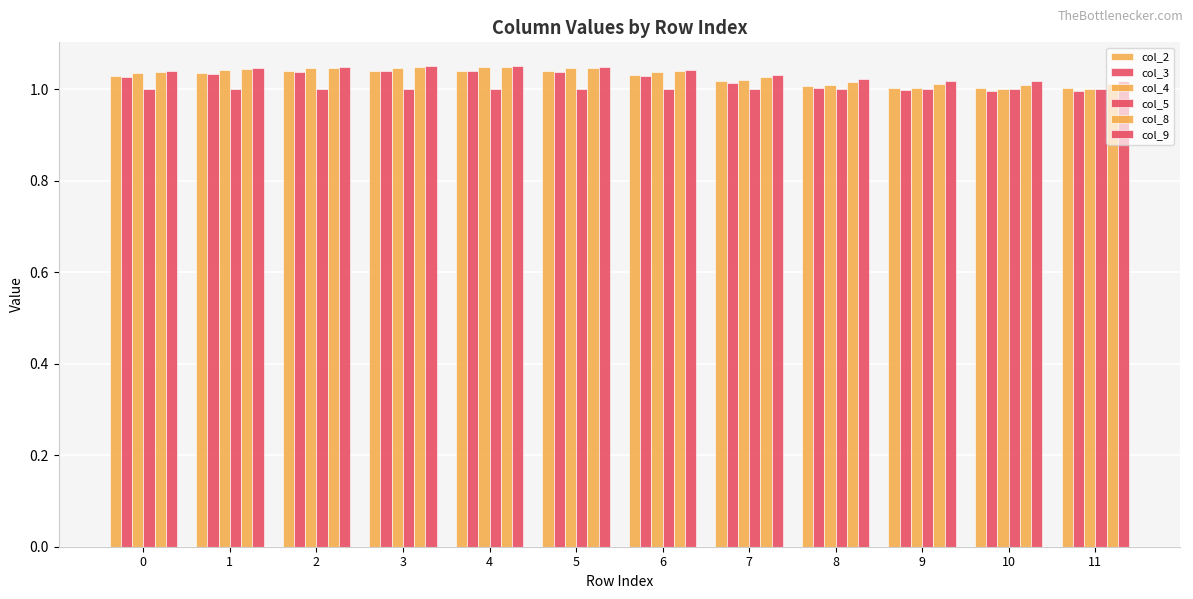

Reading left to right, list all the values displayed in this chart.

col_2: 1.0	1.0	1.0	1.0	1.0	1.0	1.0	1.0	1.0	1.0	1.0	1.0
col_3: 1.0	1.0	1.0	1.0	1.0	1.0	1.0	1.0	1.0	1.0	1.0	1.0
col_4: 1.0	1.0	1.0	1.0	1.0	1.0	1.0	1.0	1.0	1.0	1.0	1.0
col_5: 1.0	1.0	1.0	1.0	1.0	1.0	1.0	1.0	1.0	1.0	1.0	1.0
col_8: 1.0	1.0	1.0	1.0	1.0	1.0	1.0	1.0	1.0	1.0	1.0	1.0
col_9: 1.0	1.0	1.0	1.1	1.1	1.0	1.0	1.0	1.0	1.0	1.0	1.0